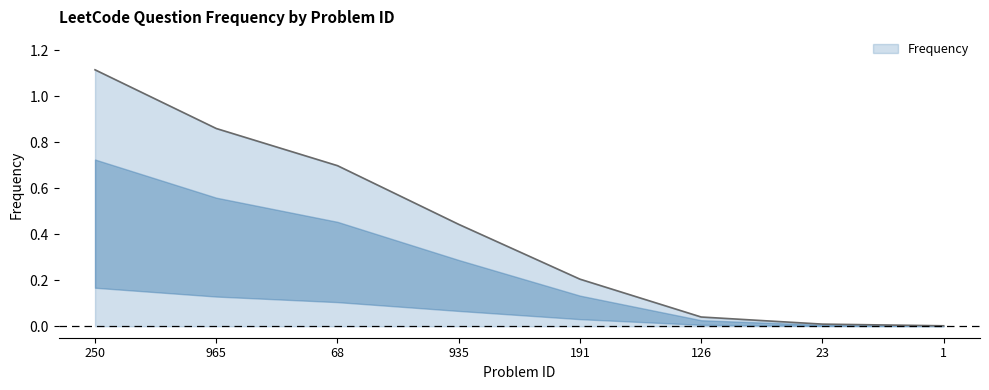

What is the difference between the values at 935 and 250?

0.7